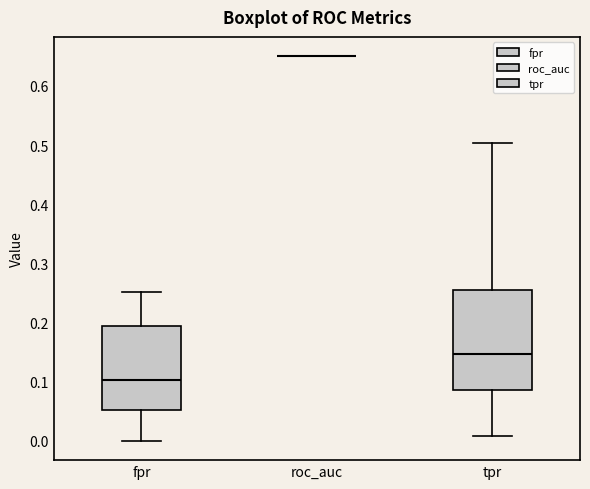

Comparing the boxes themselves (not the whiskers), which one is the tallest?

tpr